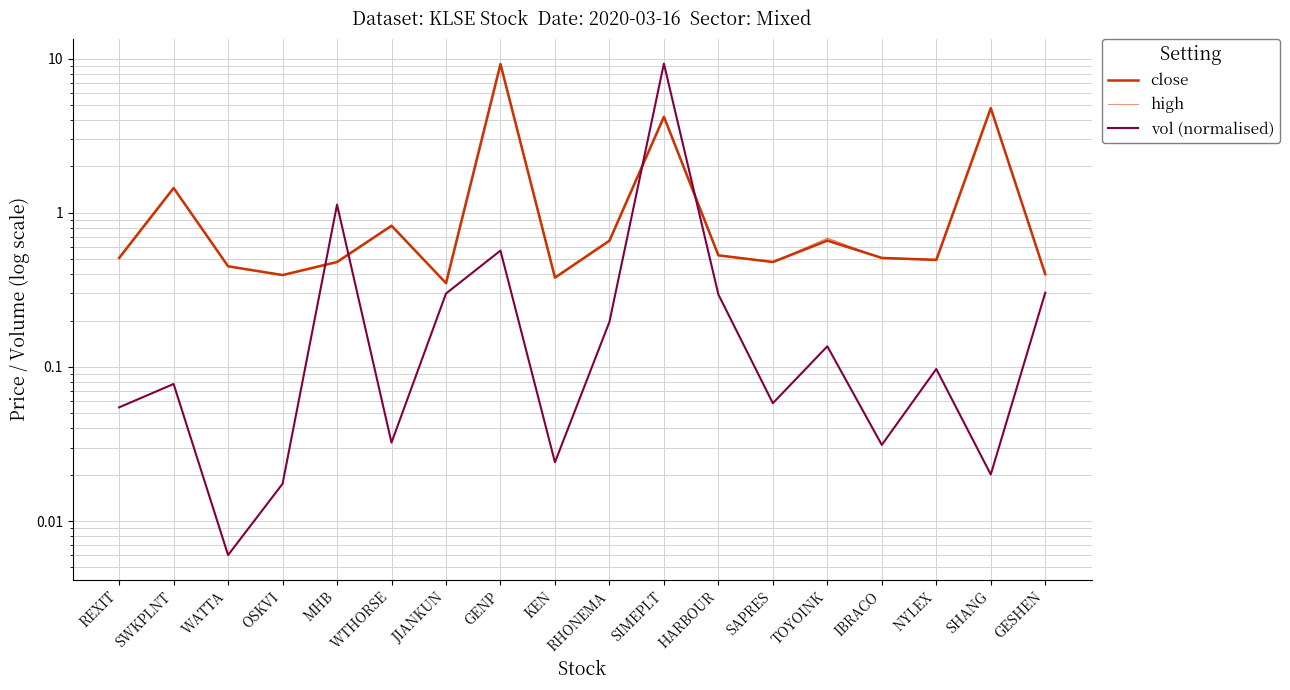

What is the label of the 17th point from the right?

SWKPLNT